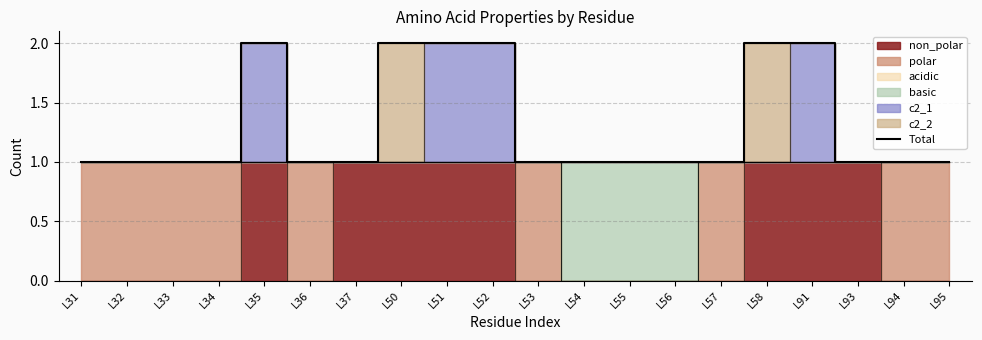

True or false: there are more than 2 points higher than both neighbors.

False